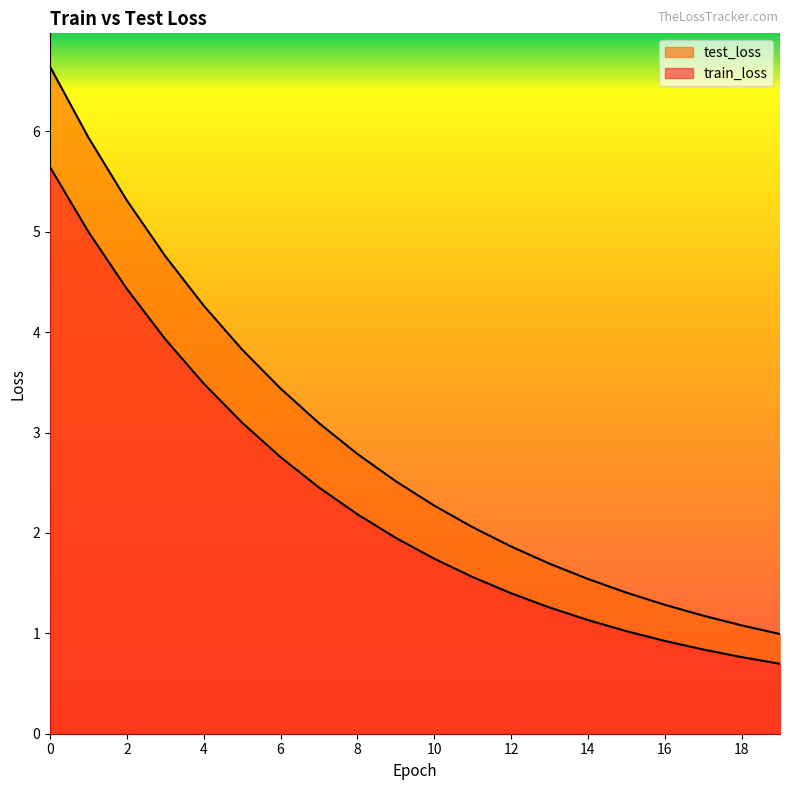

What is the sum of the test_loss values at 0 and 5?

10.5